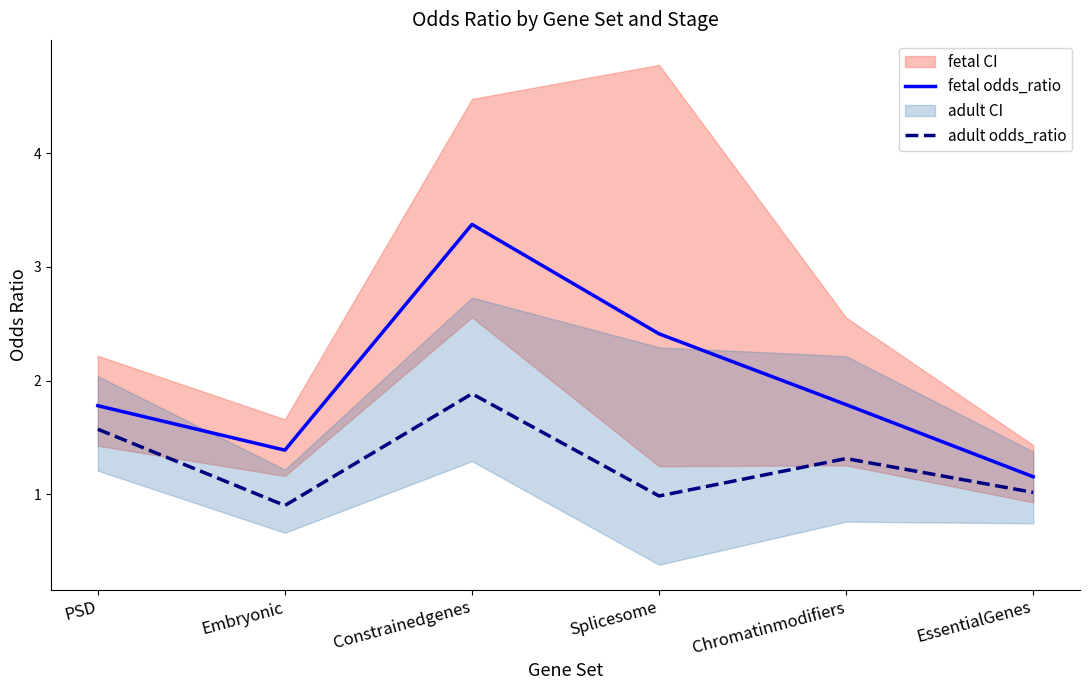

At which category does the chart reach its minimum across all series?

Embryonic